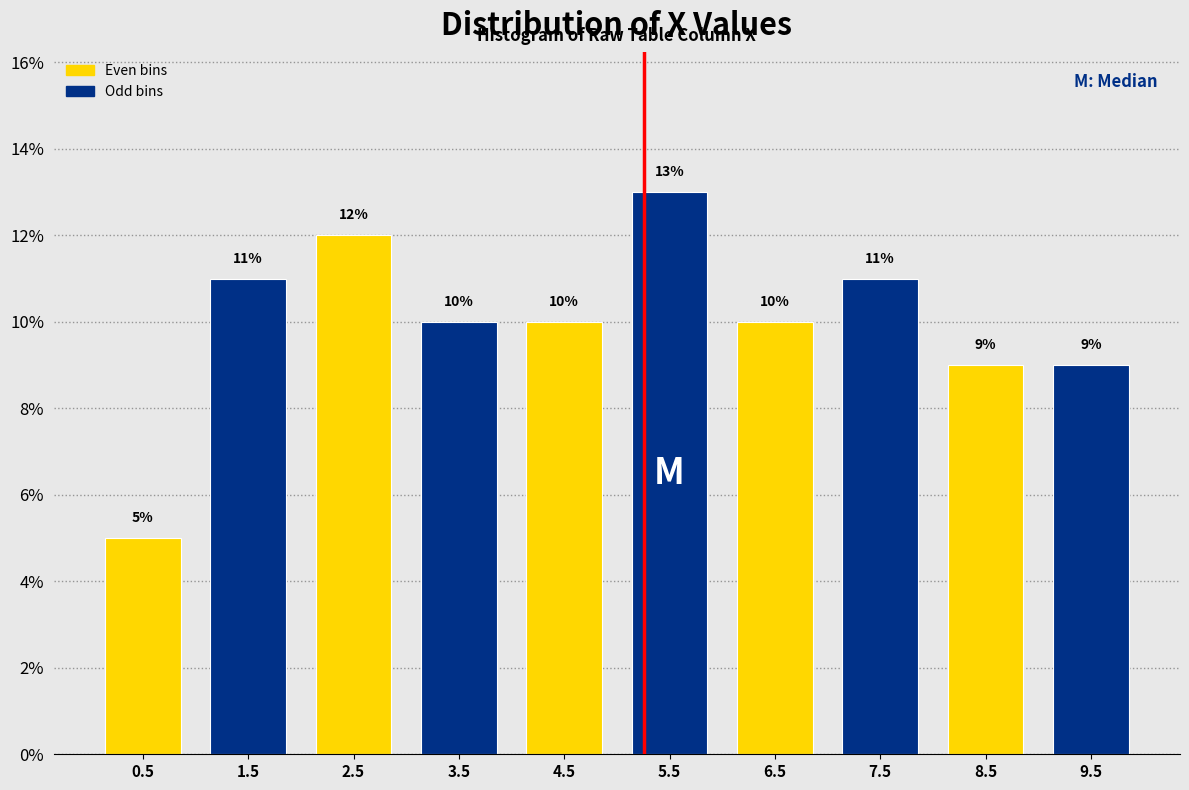

How tall is the bar that spans 5 to 6 on the x-axis?

13